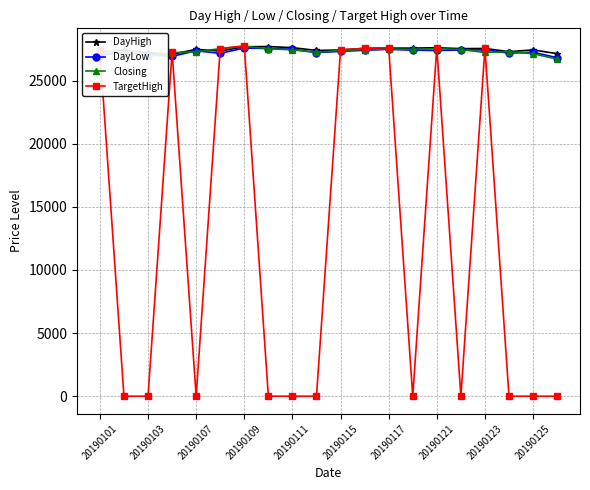

Which series has the largest range (max minus min)?

TargetHigh